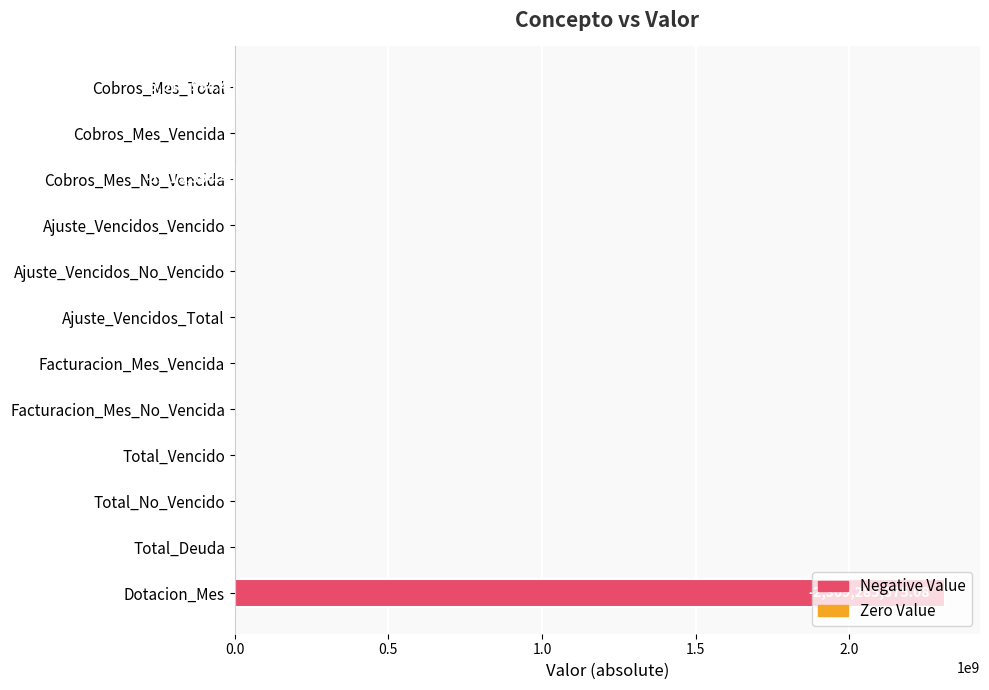

What is the sum of all values?

2319317564.1